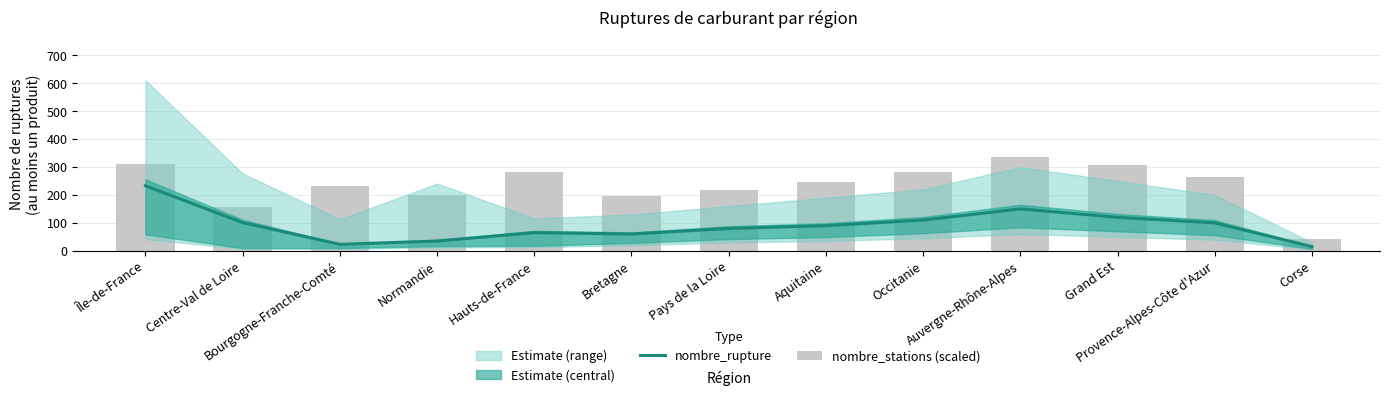

Reading left to right, extract all data points from this chart.

nombre_rupture: 233.0	101.0	23.0	35.0	65.0	60.0	80.0	90.0	110.0	150.0	120.0	100.0	15.0
nombre_stations (scaled): 310.6	157.8	233.5	199.5	282.3	194.6	219.3	247.6	283.0	336.1	307.8	265.3	42.4